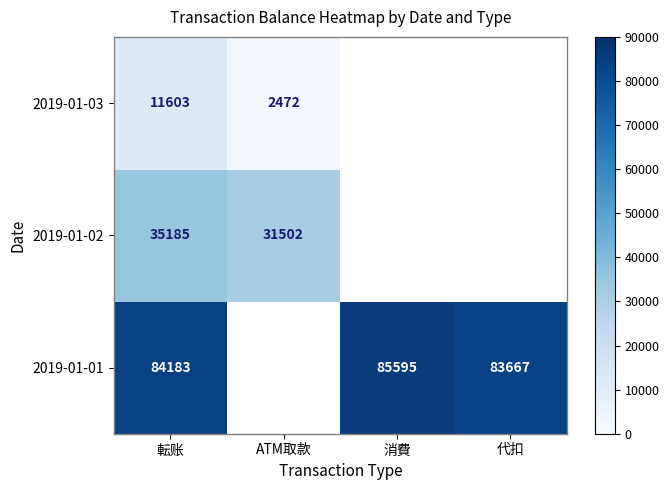

The 2019-01-01 series shows 83667 at 代扣. True or false?

True